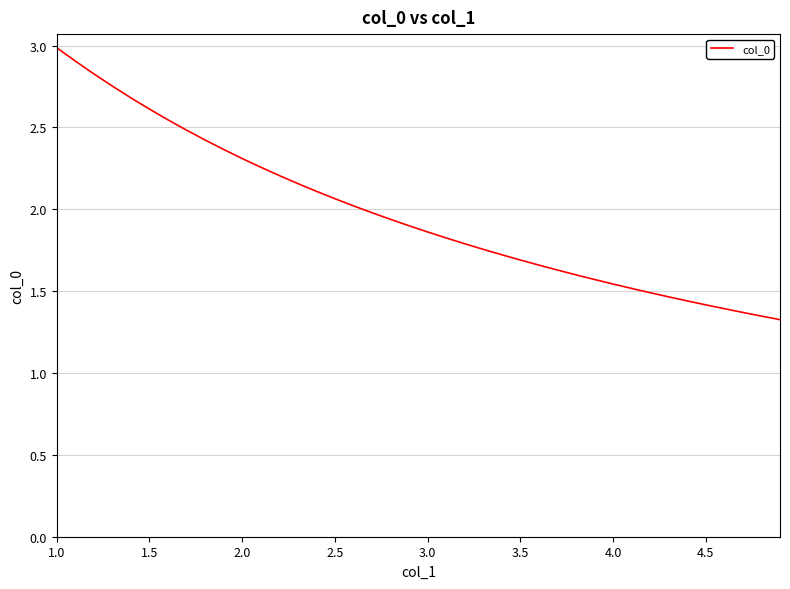

What is the greatest value displayed?

3.0